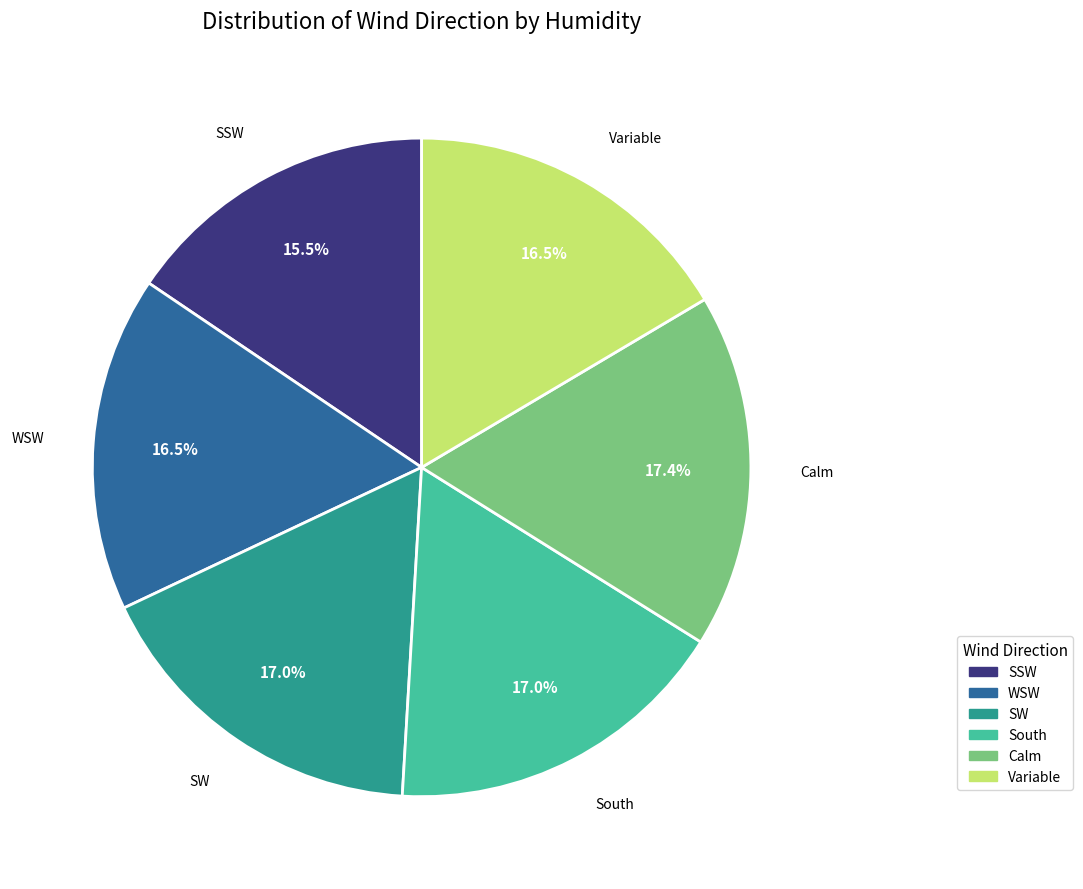

Does any single category account for the majority?

No